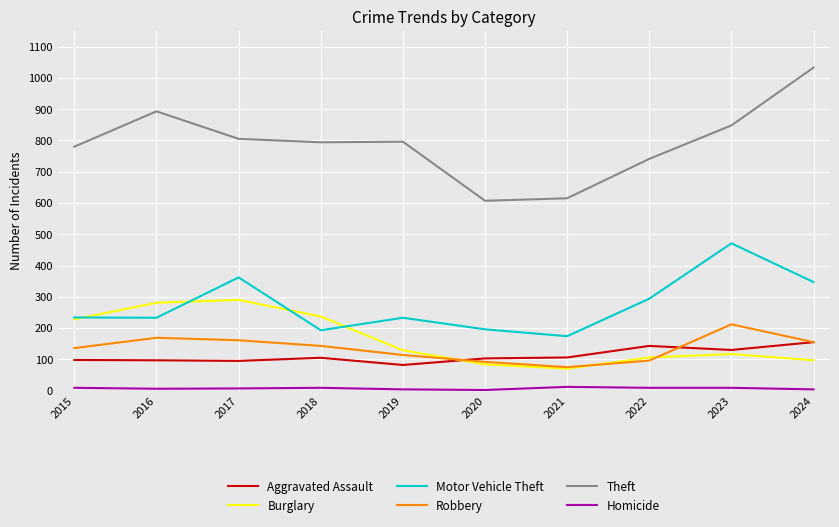

How many categories are shown in the chart?

10